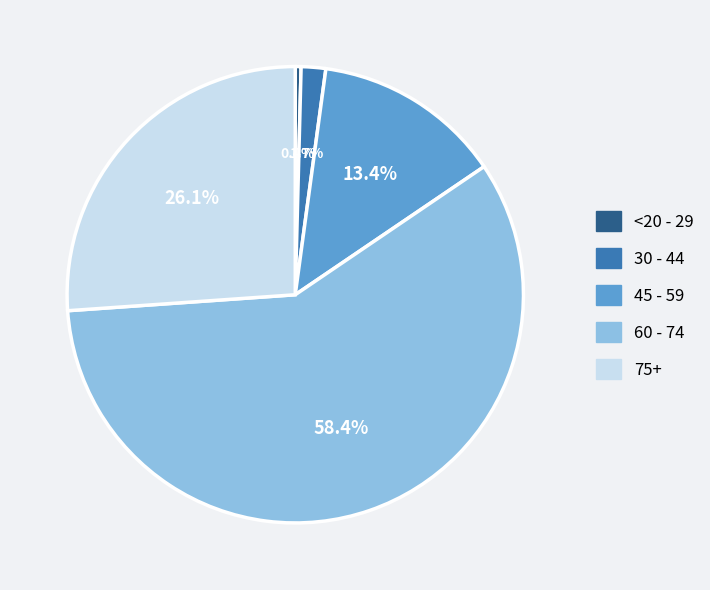

Is there any slice that represents more than half of the pie?

Yes